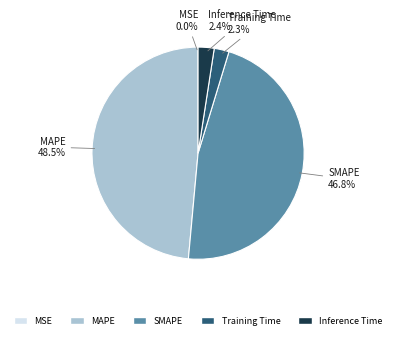

Which slice is the largest?

MAPE